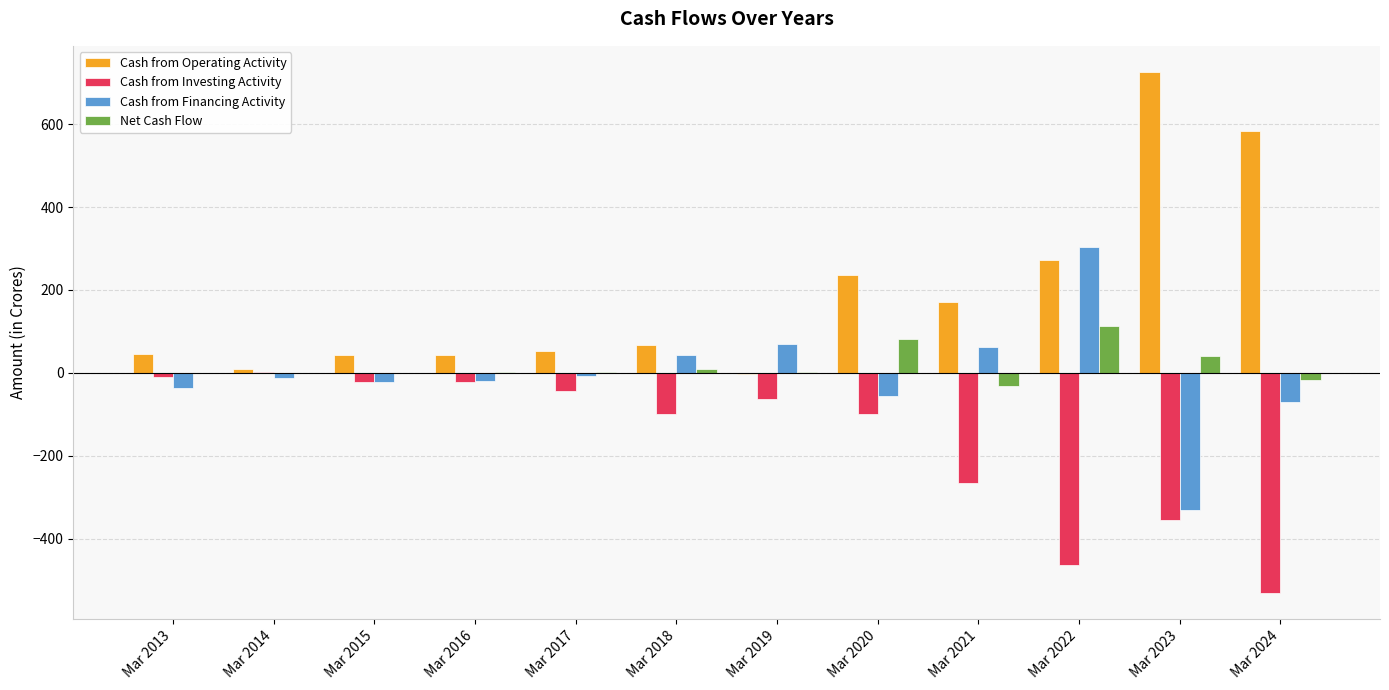

Count the number of categories in the chart.

12